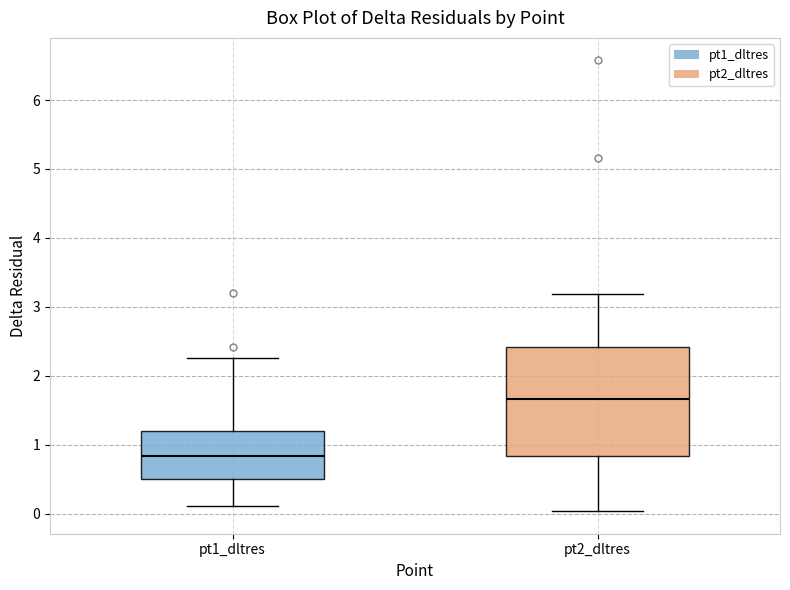

Reading left to right, transcribe this box plot: for each box, give where its median line is, the range the box spans, and where its two whiskers end, as read against the y-axis. The values are not printed on the chart, so give them approximately, as read against the axis.

pt1_dltres: median 0.8, box 0.5 to 1.2, whiskers 0.1 to 2.3
pt2_dltres: median 1.7, box 0.8 to 2.4, whiskers 0.0 to 3.2